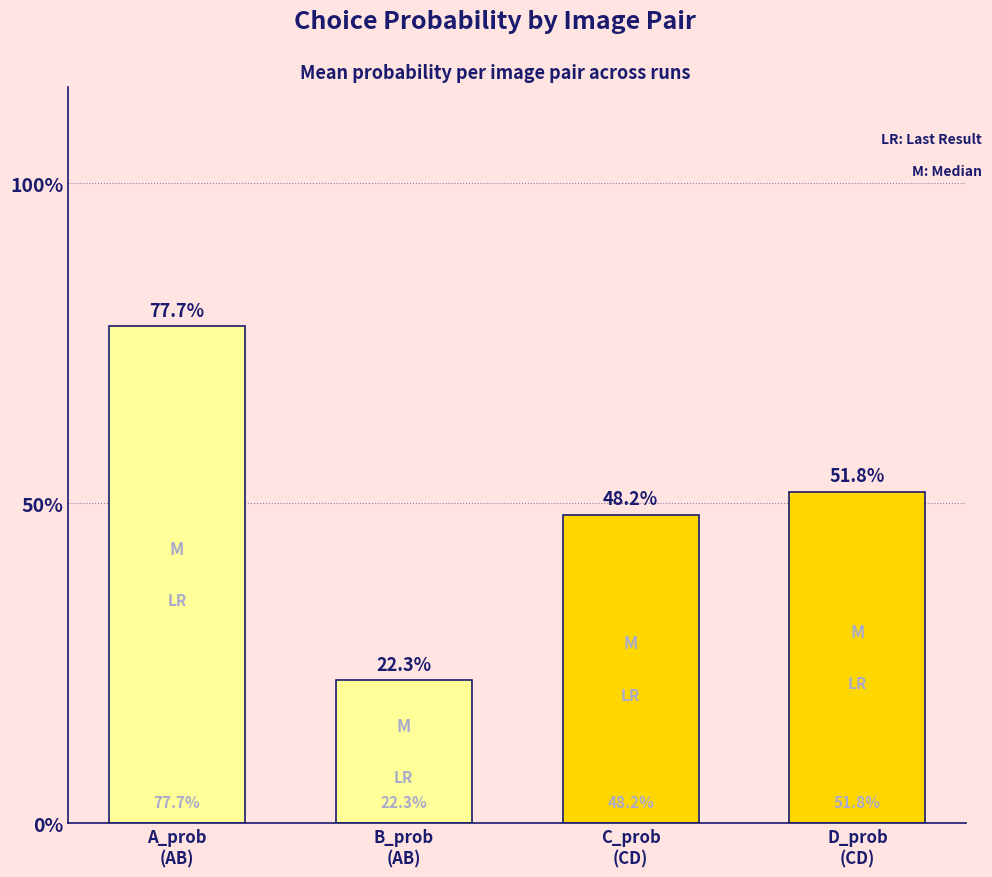

The value at A_prob
(AB) is 0.8. True or false?

True